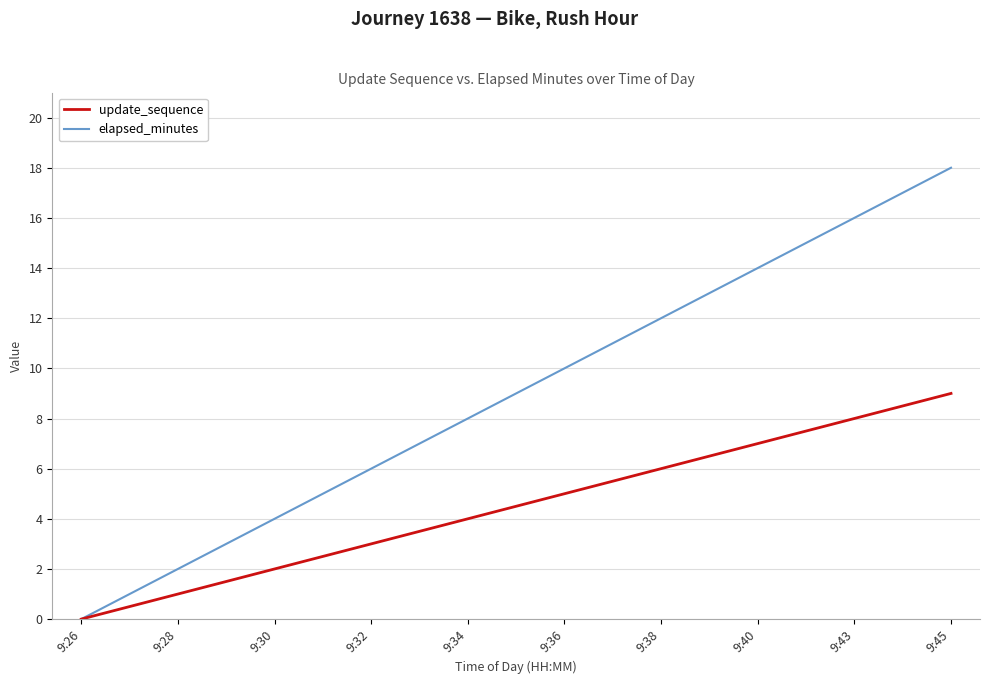

Rank the series at 9:30 from lowest to highest value.

update_sequence, elapsed_minutes